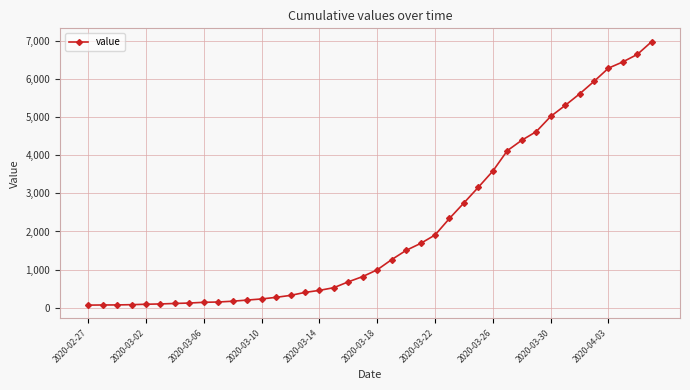

What is the sum of all values?

85676